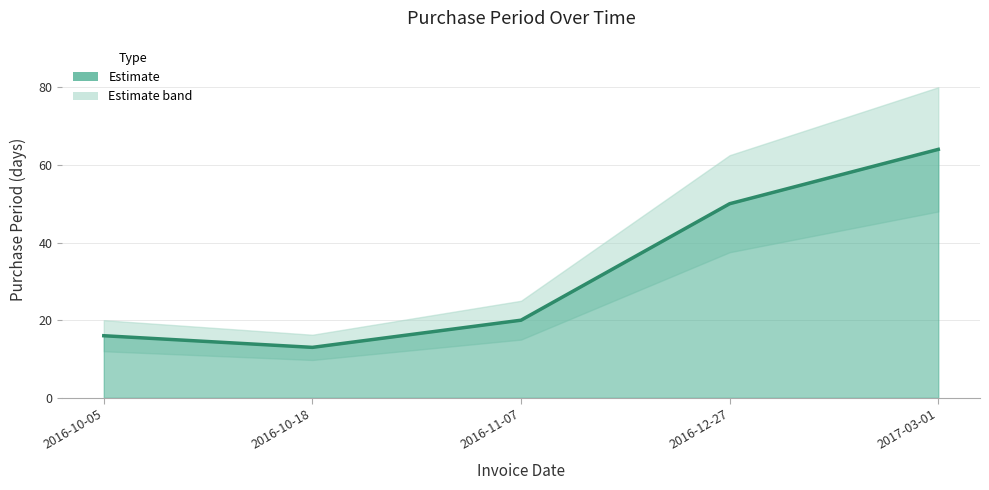

At which label is the value closest to 38?

2016-12-27